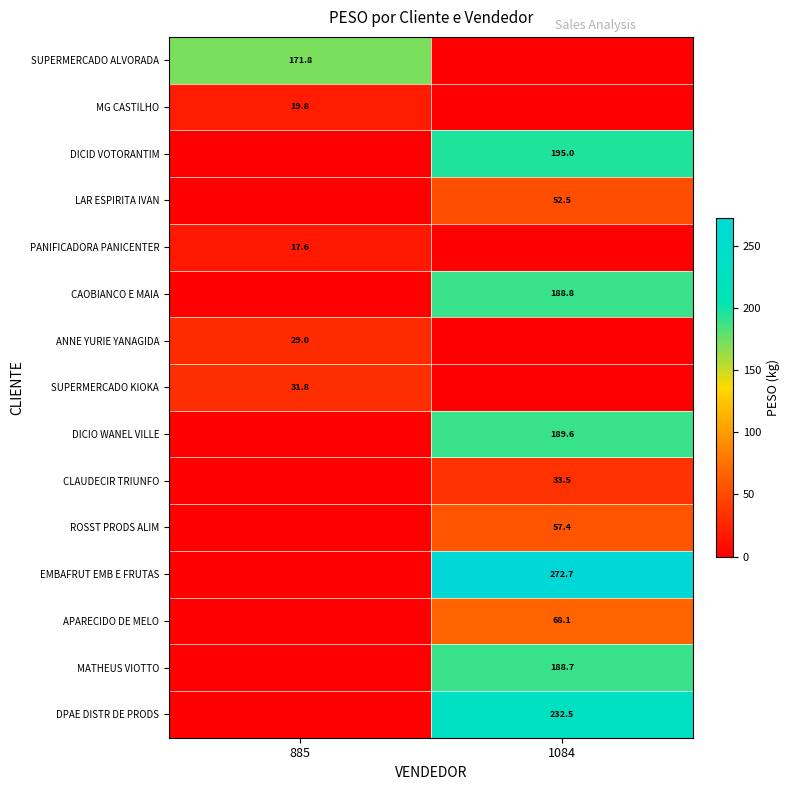

Is the value of SUPERMERCADO KIOKA at 885 greater than the value of DPAE DISTR DE PRODS at 1084?

No